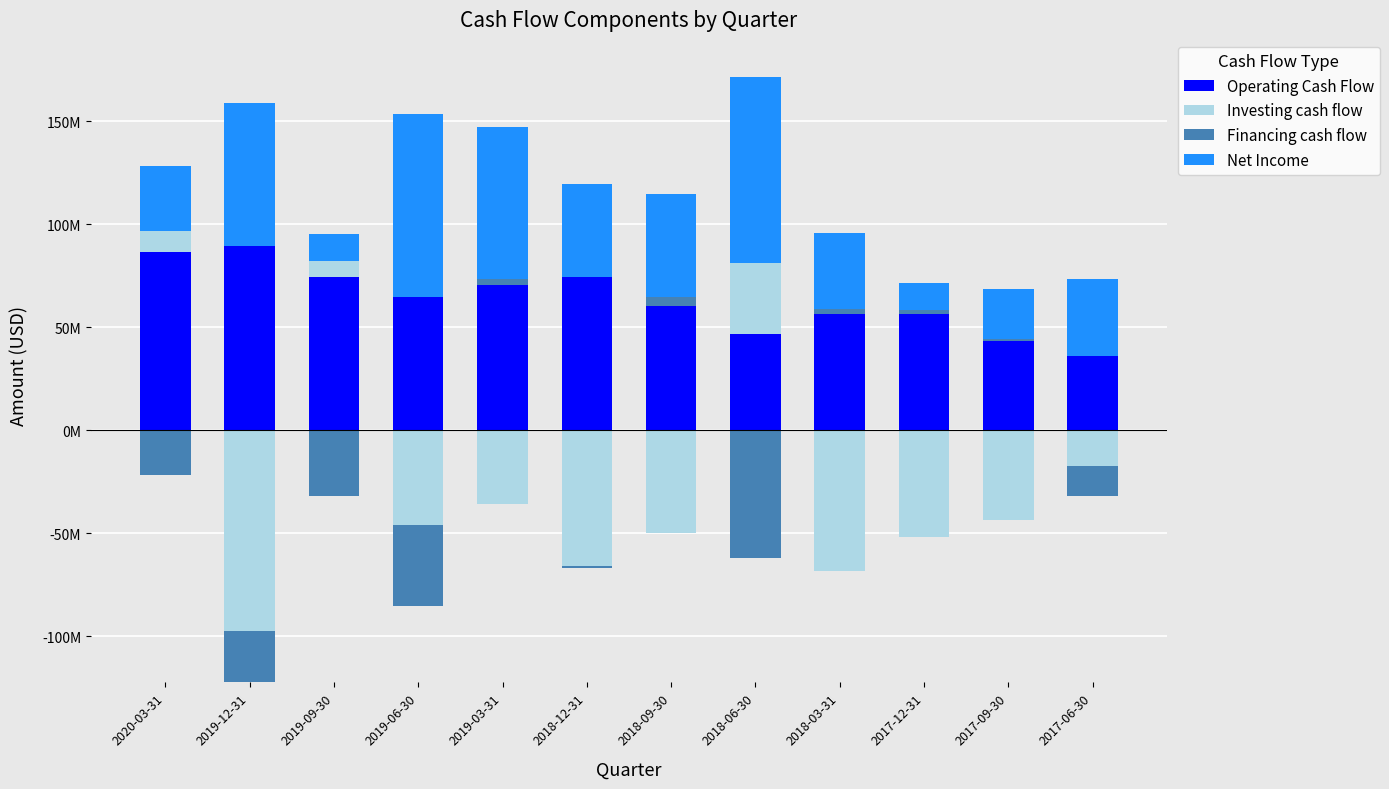

How many groups of bars are there?

12